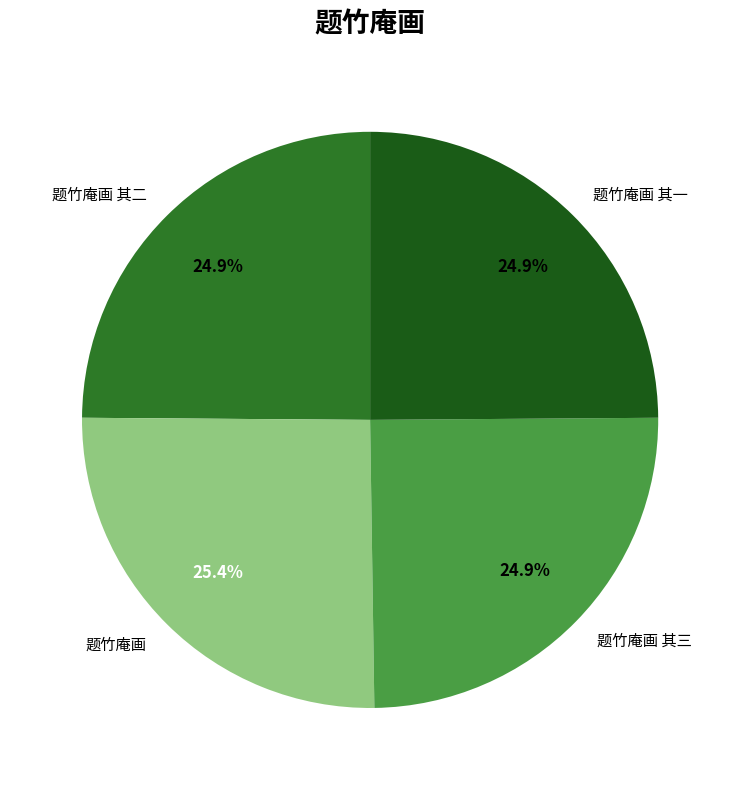

To the nearest percent, what is the combined percentage of 题竹庵画 其二 and 题竹庵画?

50%